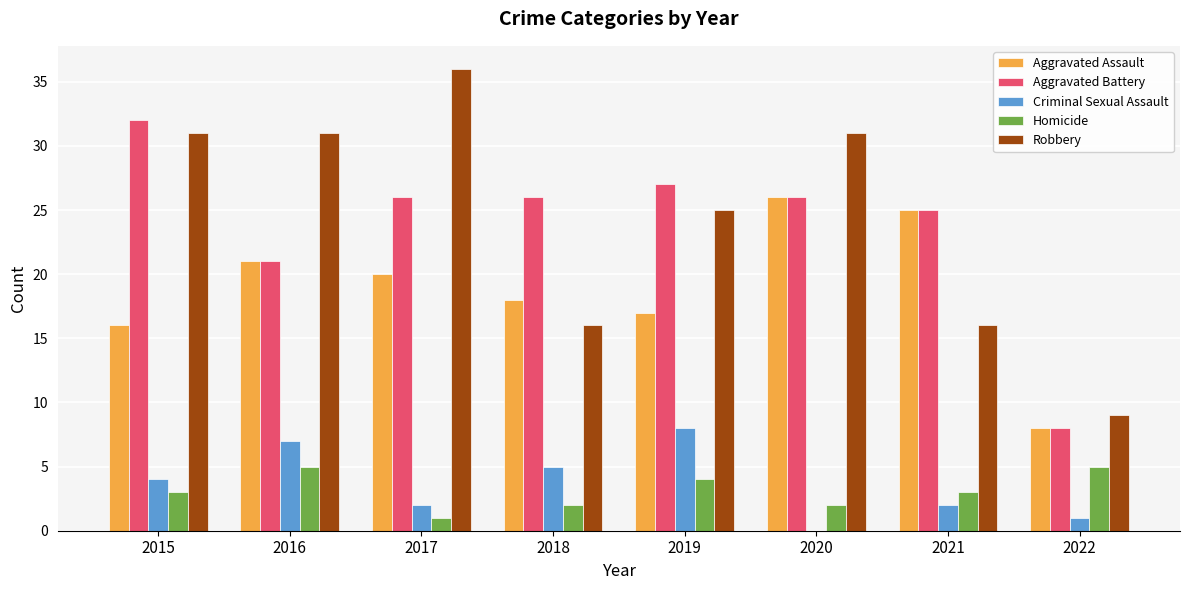

Where is Robbery nearest to the value 22?

2019